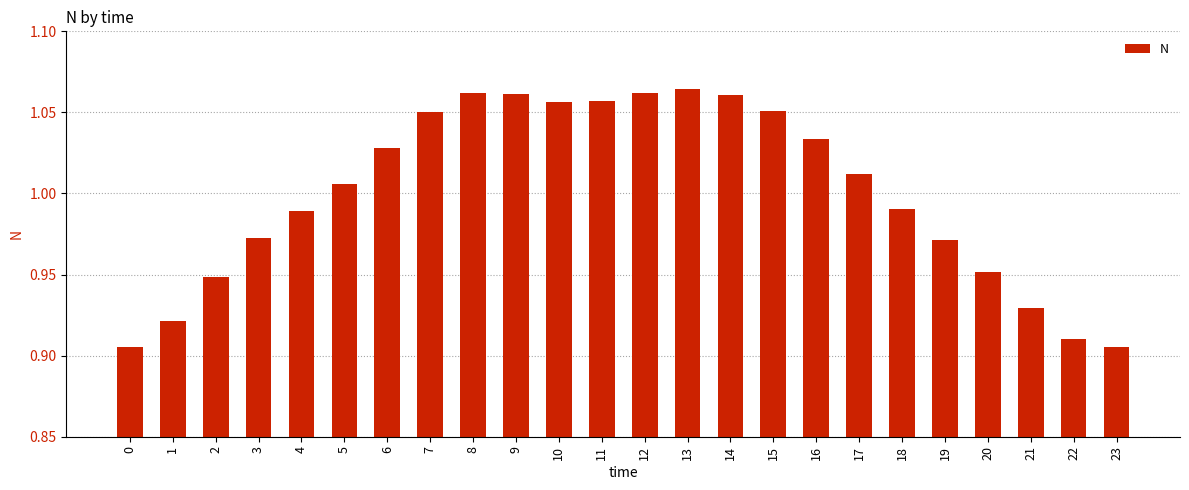

Where does the data first go above 1?

5